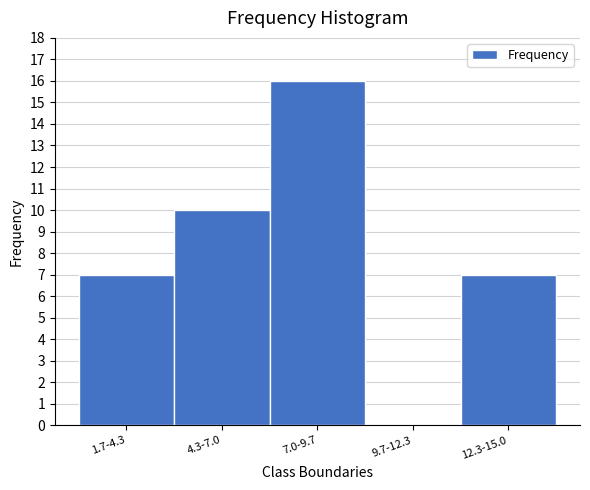

Reading right to left, list all the values displayed in this chart.

12.3-15.0=7	9.7-12.3=0	7.0-9.7=16	4.3-7.0=10	1.7-4.3=7